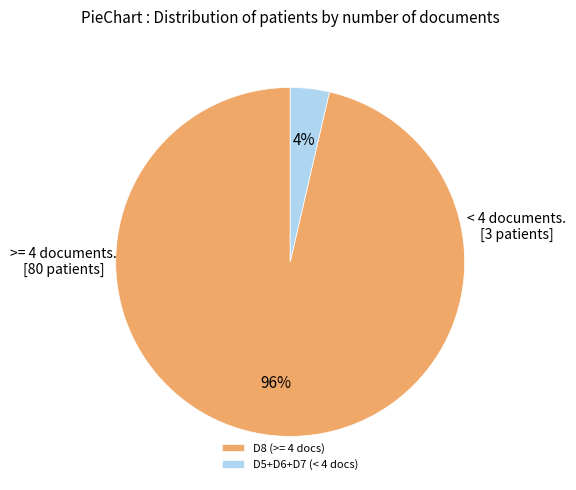

Count the number of slices in the pie.

2